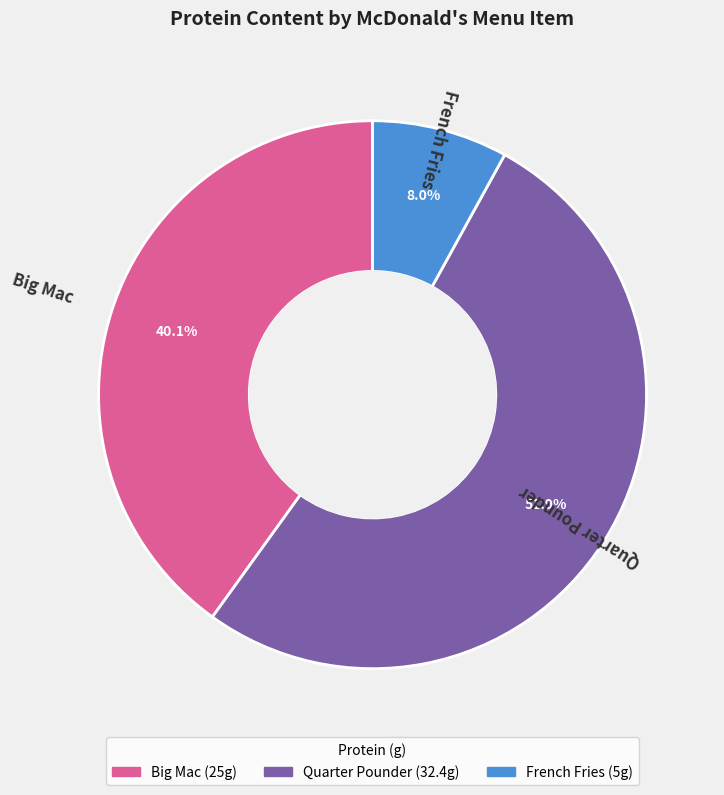

Approximately how many times larger is the value at Quarter Pounder compared to Big Mac?

1.3